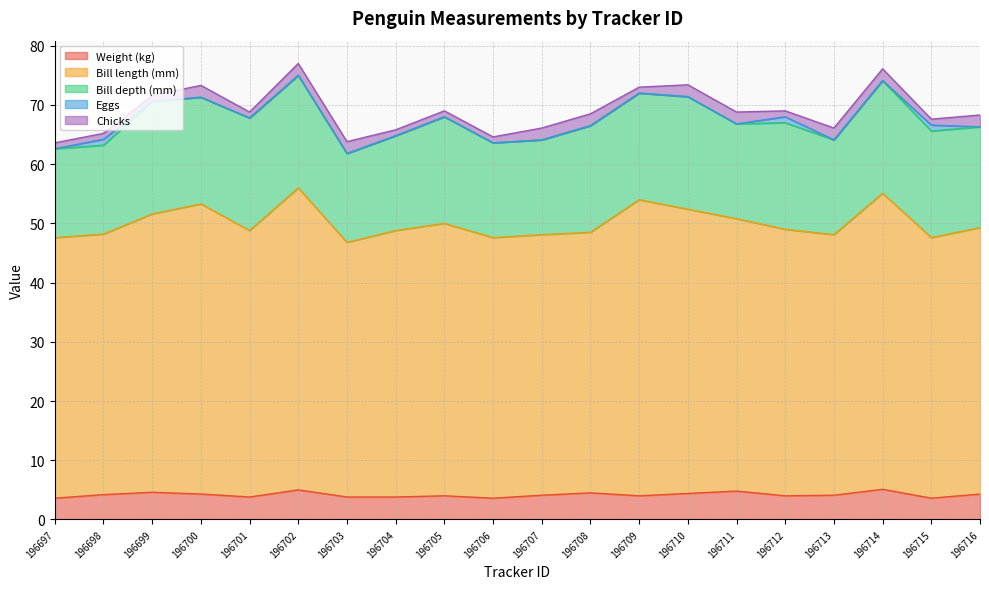

Which has a higher value, 196702 or 196715?

196702